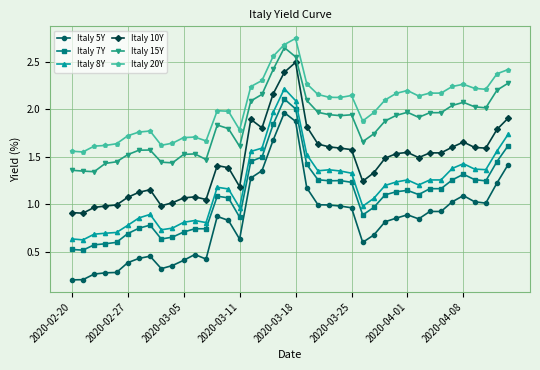

At how many categories does at least one series exceed 0?

40